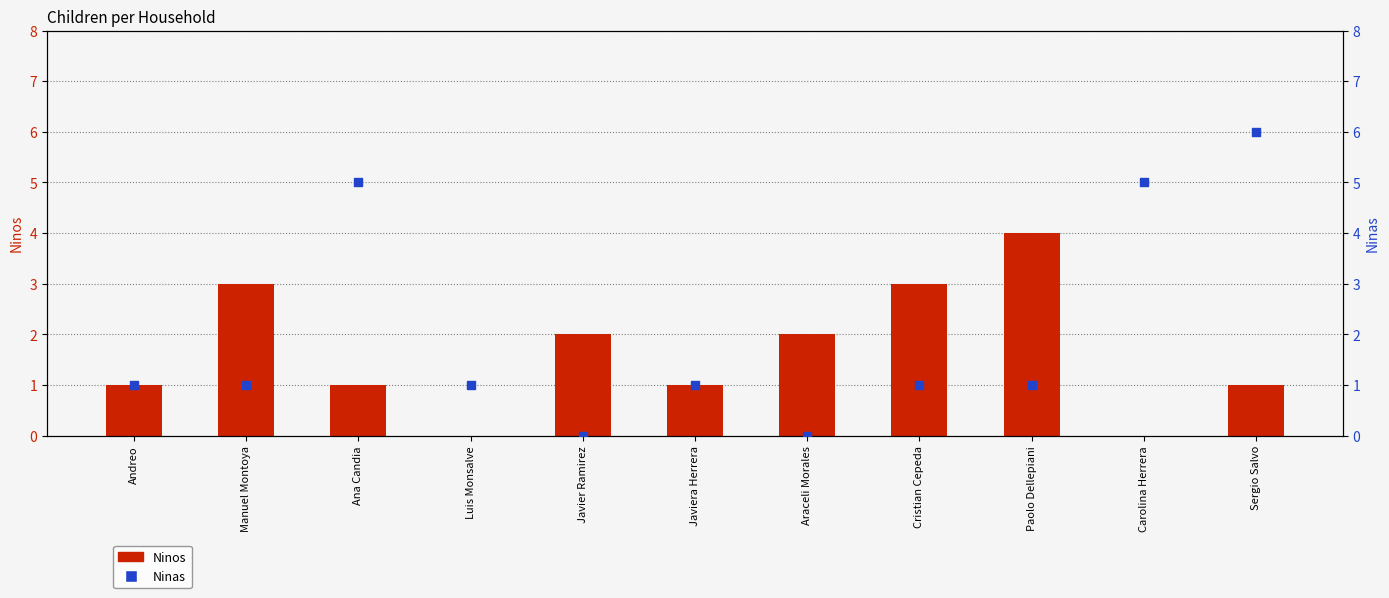

What are all the series names shown in the legend?

Ninos, Ninas